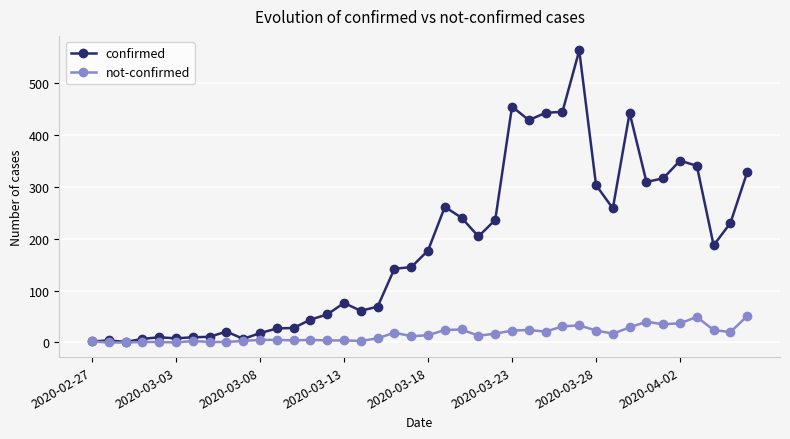

What is the greatest value displayed?

562